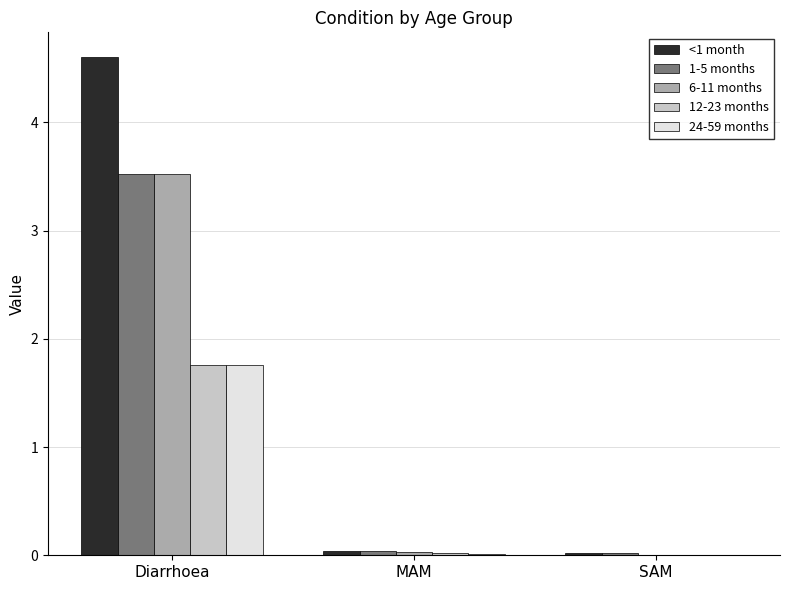

What is the maximum value shown in the chart?

4.6